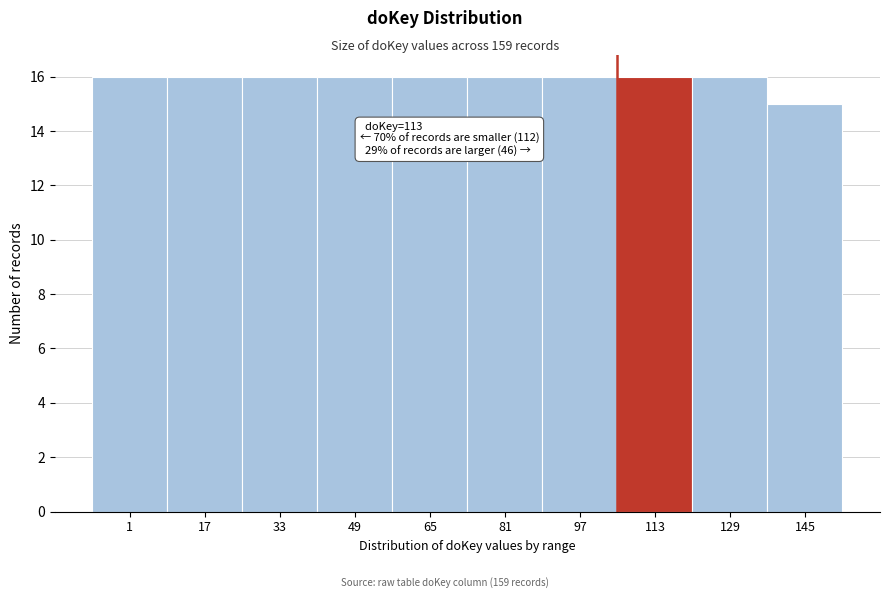

Reading right to left, list all the values displayed in this chart.

15	16	16	16	16	16	16	16	16	16